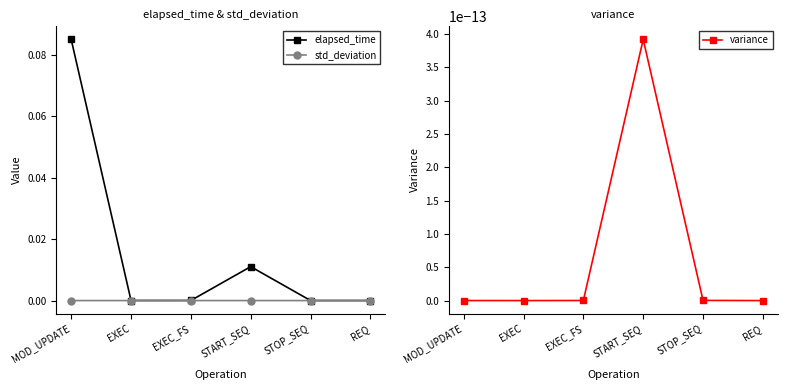

Does the chart have visible grid lines?

No